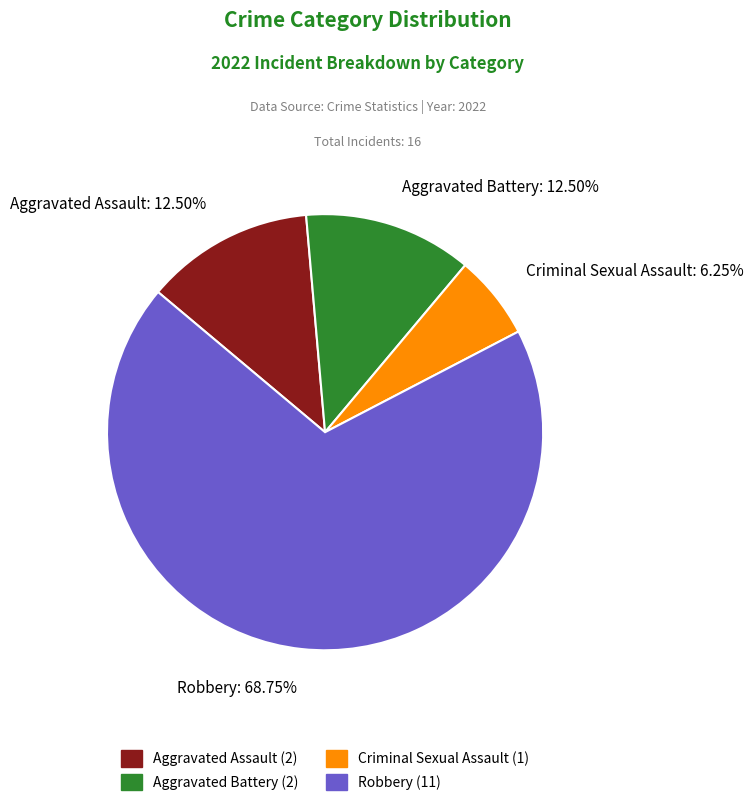

Is Robbery: 68.75% the majority of the pie?

Yes